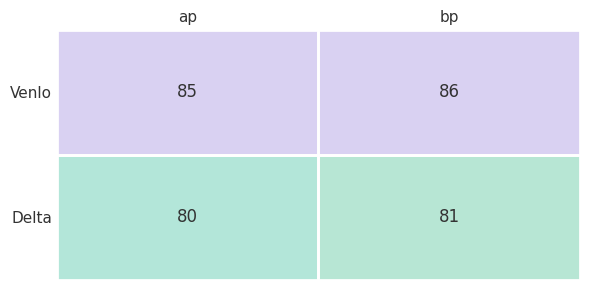

Which series changed the most between Delta and Venlo?

ap